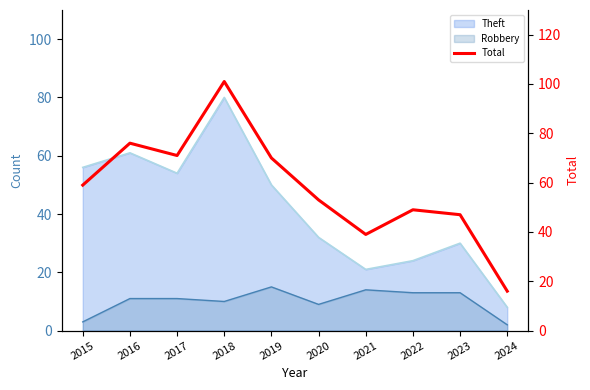

True or false: there are more than 2 points higher than both neighbors.

True